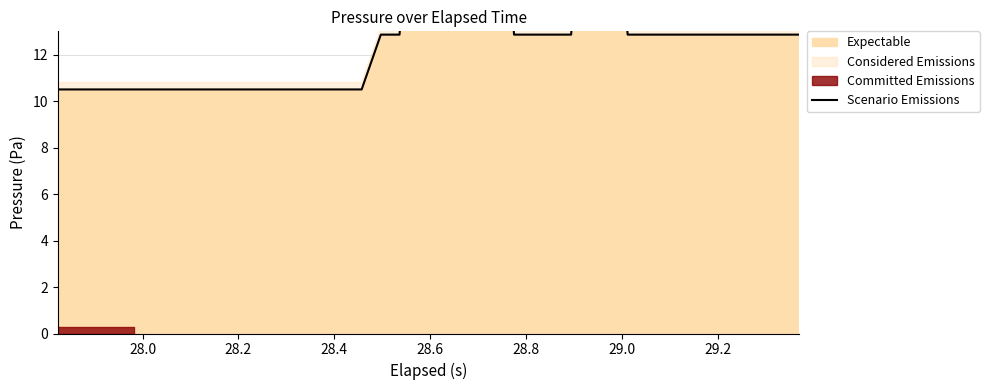

Count the number of categories in the chart.

40